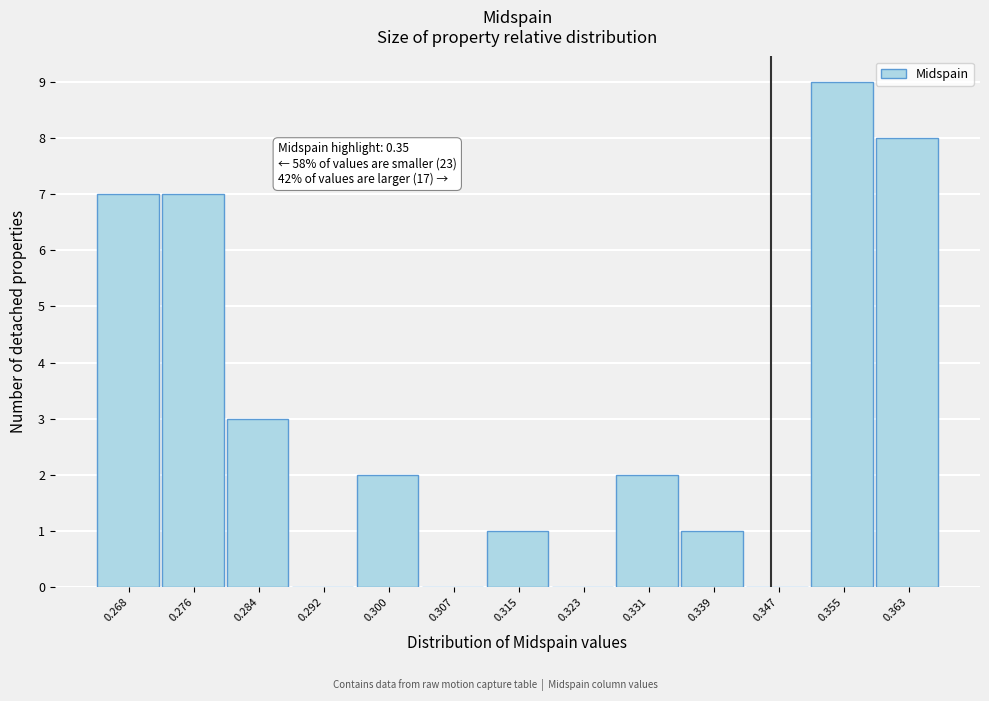

Reading left to right, what are all the values shown in this chart?

0.268=7	0.276=7	0.284=3	0.292=0	0.300=2	0.307=0	0.315=1	0.323=0	0.331=2	0.339=1	0.347=0	0.355=9	0.363=8